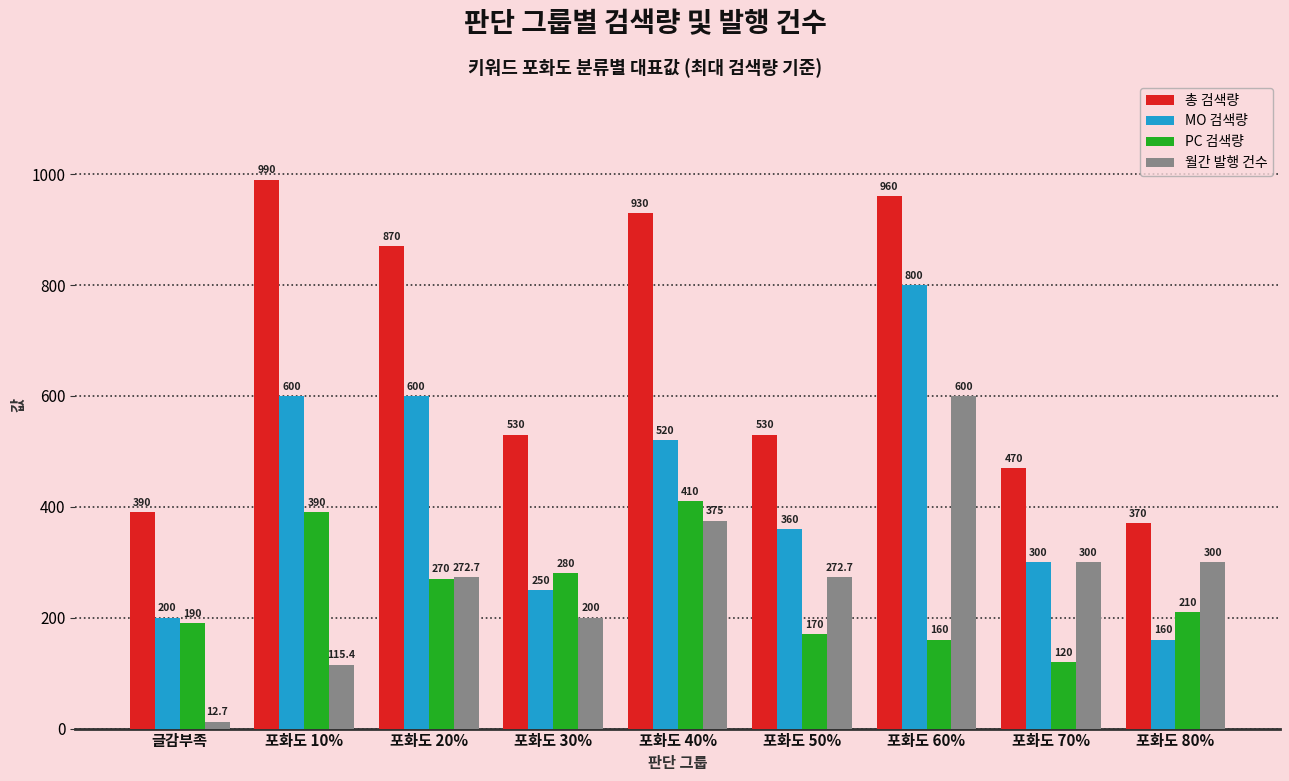

Which series has the largest total across all categories?

총 검색량